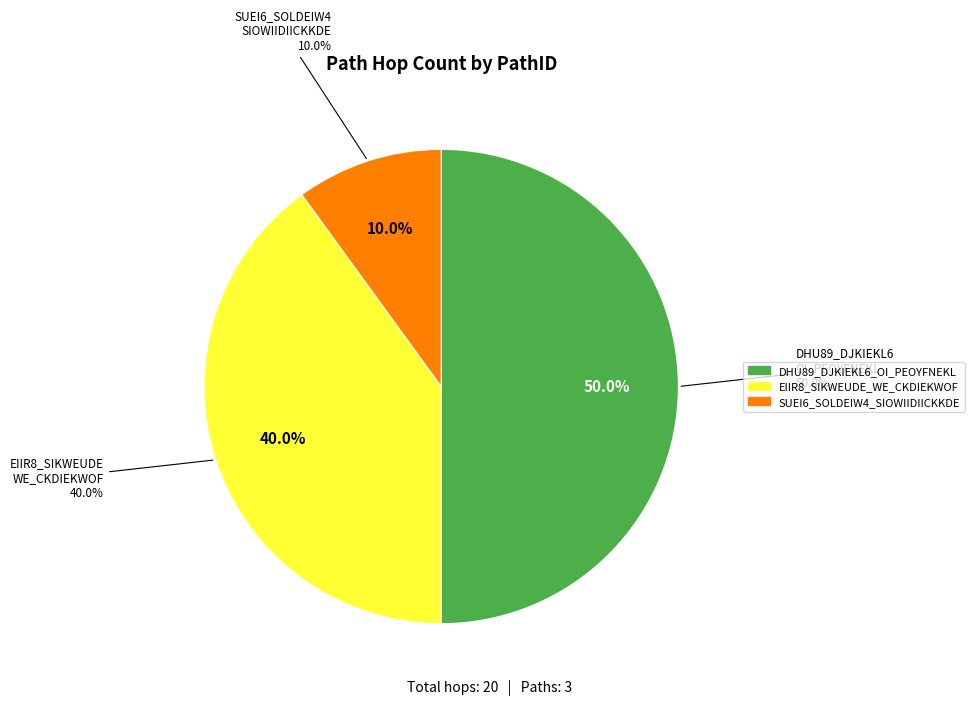

What percentage is NOT represented by SUEI6_SOLDEIW4_SIOWIIDIICKKDE?

90.0%